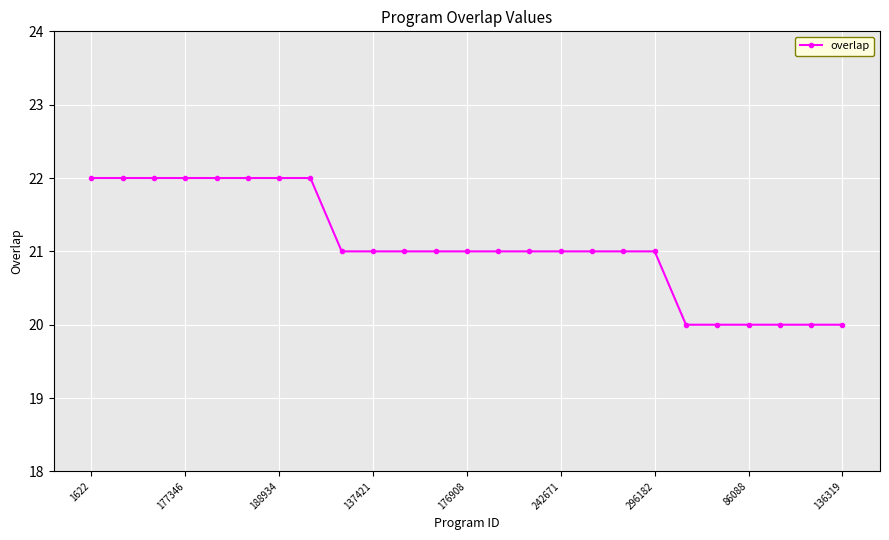

What is the value of the 18th point from the left?

21